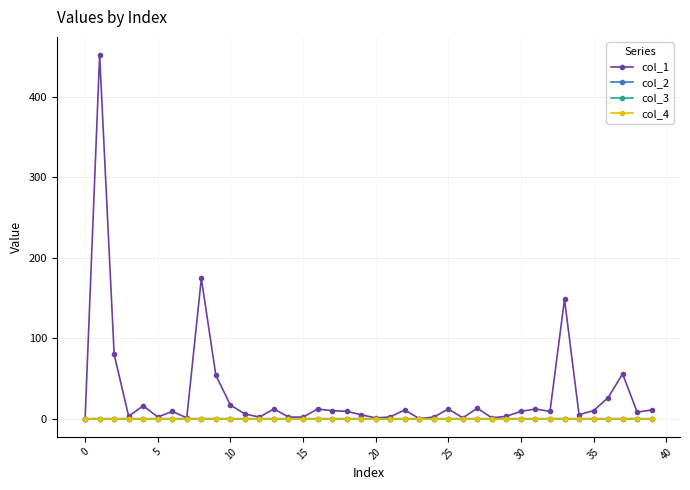

True or false: col_2 and col_1 cross at least once.

False